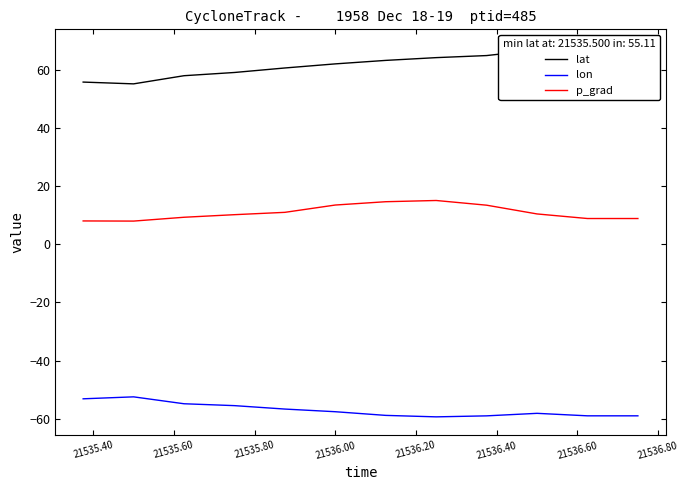

List the series in order of their peak value, lowest first.

lon, p_grad, lat